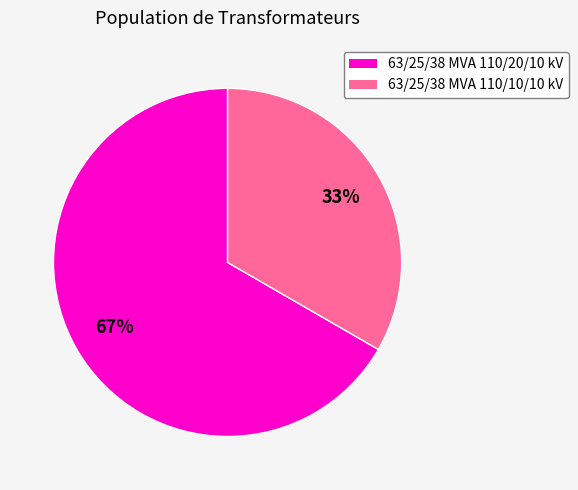

To the nearest percent, what portion does 63/25/38 MVA 110/10/10 kV represent?

33%